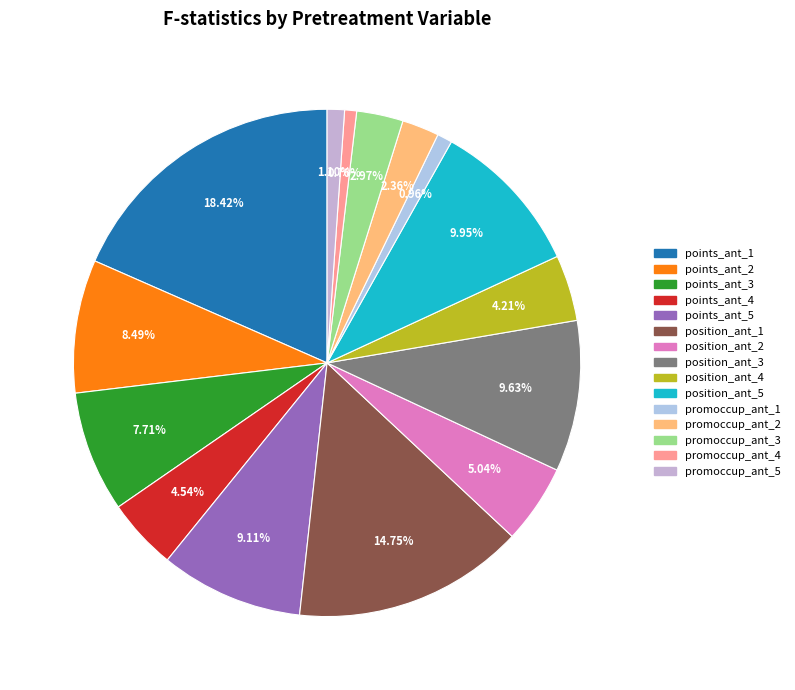

To the nearest percent, what is the average slice percentage?

7%